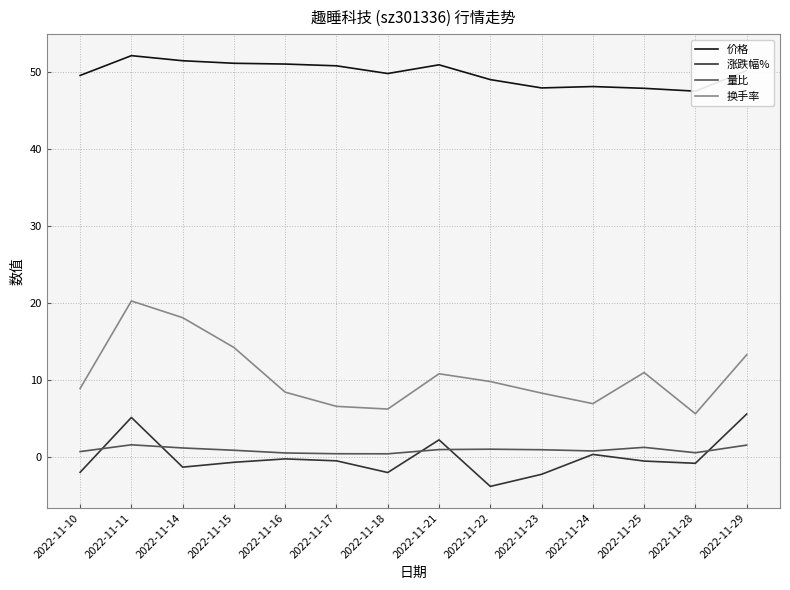

What is the maximum value for 量比?

1.6